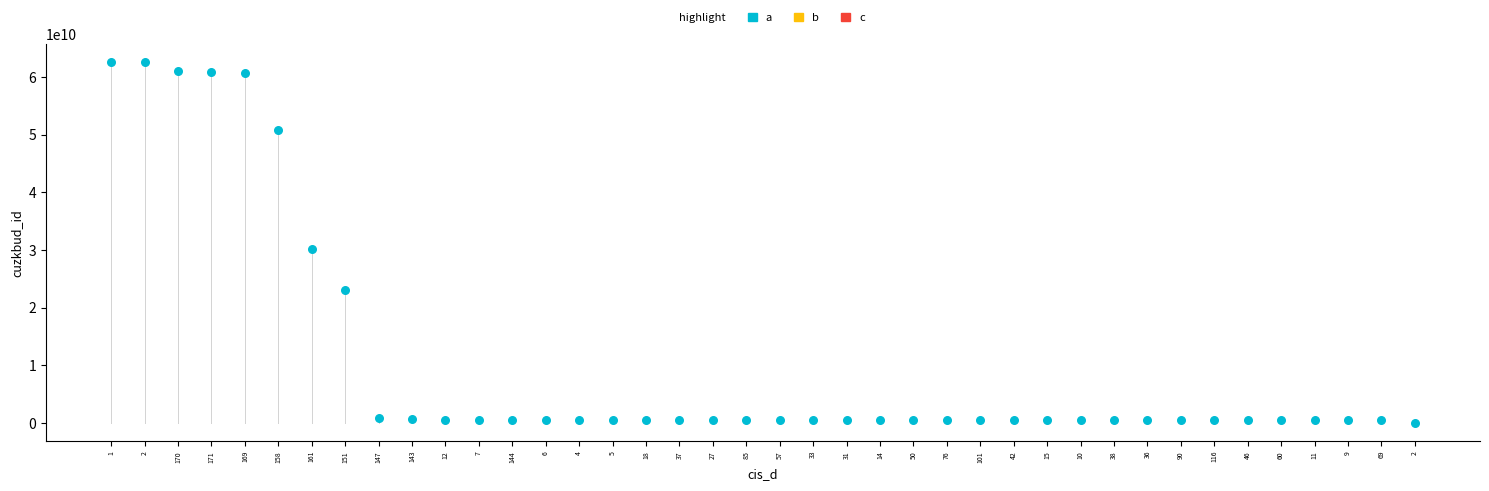

What Y value in the scatter plot is closest to 31287668005?

30072420010